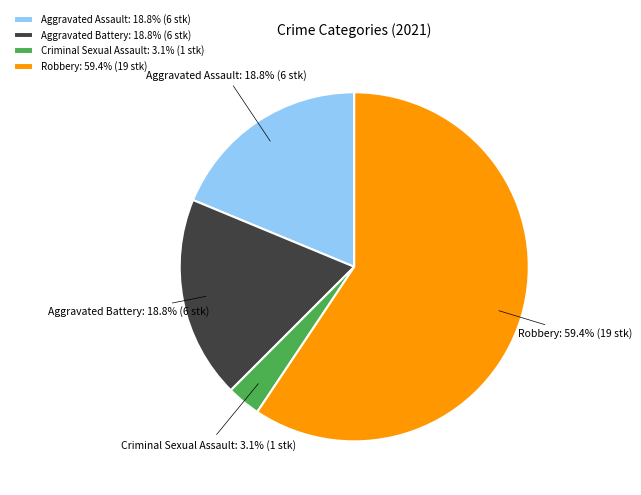

Which has a higher value, Criminal Sexual Assault: 3.1% (1 stk) or Aggravated Assault: 18.8% (6 stk)?

Aggravated Assault: 18.8% (6 stk)